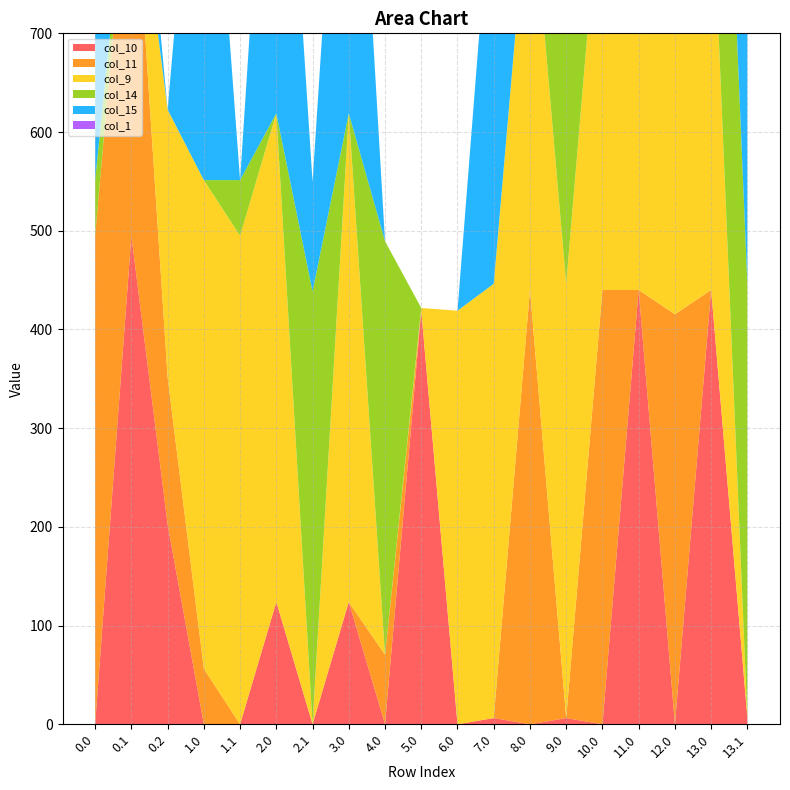

Reading left to right, what are all the values shown in this chart?

col_10: 0.0=0.0	0.1=495.0	0.2=202.5	1.0=0.0	1.1=0.0	2.0=123.9	2.1=0.0	3.0=123.9	4.0=0.0	5.0=419.0	6.0=0.0	7.0=6.3	8.0=0.0	9.0=6.3	10.0=0.0	11.0=440.0	12.0=0.0	13.0=440.0	13.1=6.3
col_11: 0.0=495.0	0.1=415.4	0.2=149.1	1.0=56.3	1.1=0.0	2.0=0.0	2.1=0.0	3.0=0.0	4.0=70.4	5.0=0.0	6.0=0.0	7.0=0.0	8.0=440.0	9.0=0.0	10.0=440.0	11.0=0.0	12.0=415.4	13.0=0.0	13.1=0.0
col_9: 0.0=0.0	0.1=0.0	0.2=271.1	1.0=495.0	1.1=495.0	2.0=495.0	2.1=0.0	3.0=495.0	4.0=0.0	5.0=2.8	6.0=419.0	7.0=440.0	8.0=430.3	9.0=440.0	10.0=440.0	11.0=440.0	12.0=440.0	13.0=440.0	13.1=0.0
col_14: 0.0=56.3	0.1=0.0	0.2=0.0	1.0=0.0	1.1=56.3	2.0=0.0	2.1=438.6	3.0=0.0	4.0=419.0	5.0=0.0	6.0=0.0	7.0=0.0	8.0=0.0	9.0=402.9	10.0=73.9	11.0=0.0	12.0=0.0	13.0=440.0	13.1=440.0
col_15: 0.0=495.0	0.1=111.1	0.2=0.0	1.0=495.0	1.1=0.0	2.0=495.0	2.1=111.1	3.0=495.0	4.0=0.0	5.0=0.0	6.0=0.0	7.0=440.0	8.0=111.1	9.0=111.1	10.0=0.0	11.0=440.0	12.0=111.1	13.0=440.0	13.1=440.0
col_1: 0.0=0.0	0.1=0.0	0.2=0.0	1.0=0.0	1.1=0.0	2.0=0.0	2.1=0.0	3.0=0.0	4.0=0.0	5.0=0.0	6.0=0.0	7.0=0.0	8.0=0.0	9.0=0.0	10.0=0.0	11.0=0.0	12.0=0.0	13.0=0.0	13.1=46.0